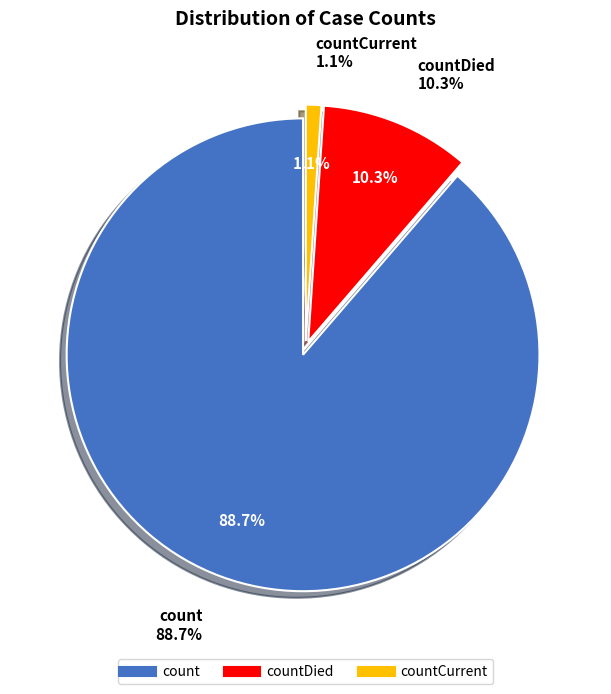

Which slice is the largest?

count